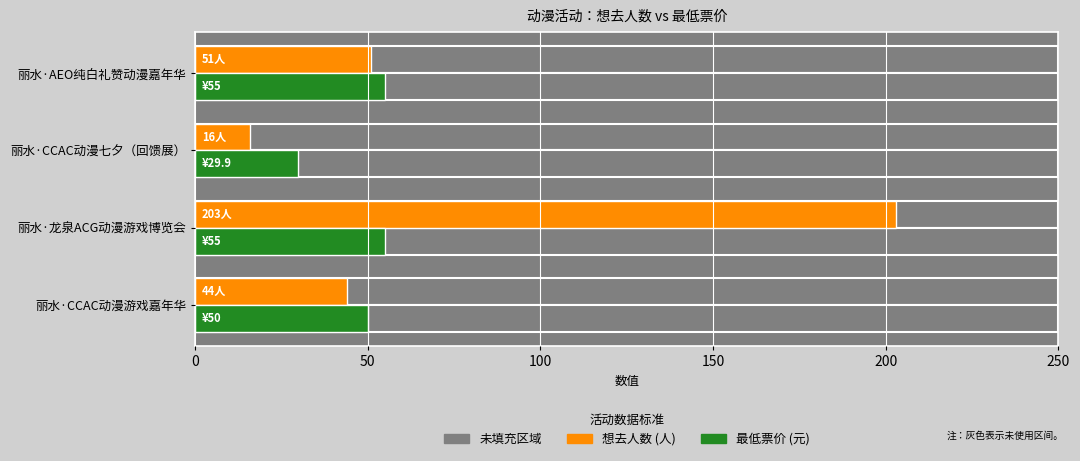

List the series in order of their overall mean, lowest first.

最低票价, 想去人数